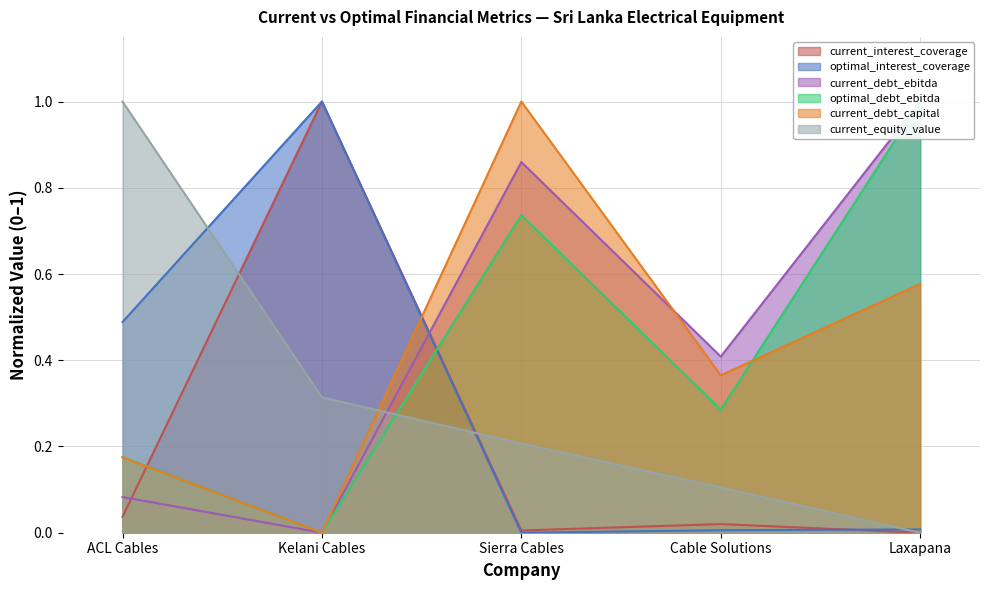

Reading right to left, transcribe all the data shown in this chart.

current_interest_coverage: Laxapana=0.0	Cable Solutions=0.0	Sierra Cables=0.0	Kelani Cables=1.0	ACL Cables=0.0
optimal_interest_coverage: Laxapana=0.0	Cable Solutions=0.0	Sierra Cables=0.0	Kelani Cables=1.0	ACL Cables=0.5
current_debt_ebitda: Laxapana=1.0	Cable Solutions=0.4	Sierra Cables=0.9	Kelani Cables=0.0	ACL Cables=0.1
optimal_debt_ebitda: Laxapana=1.0	Cable Solutions=0.3	Sierra Cables=0.7	Kelani Cables=0.0	ACL Cables=0.2
current_debt_capital: Laxapana=0.6	Cable Solutions=0.4	Sierra Cables=1.0	Kelani Cables=0.0	ACL Cables=0.2
current_equity_value: Laxapana=0.0	Cable Solutions=0.1	Sierra Cables=0.2	Kelani Cables=0.3	ACL Cables=1.0